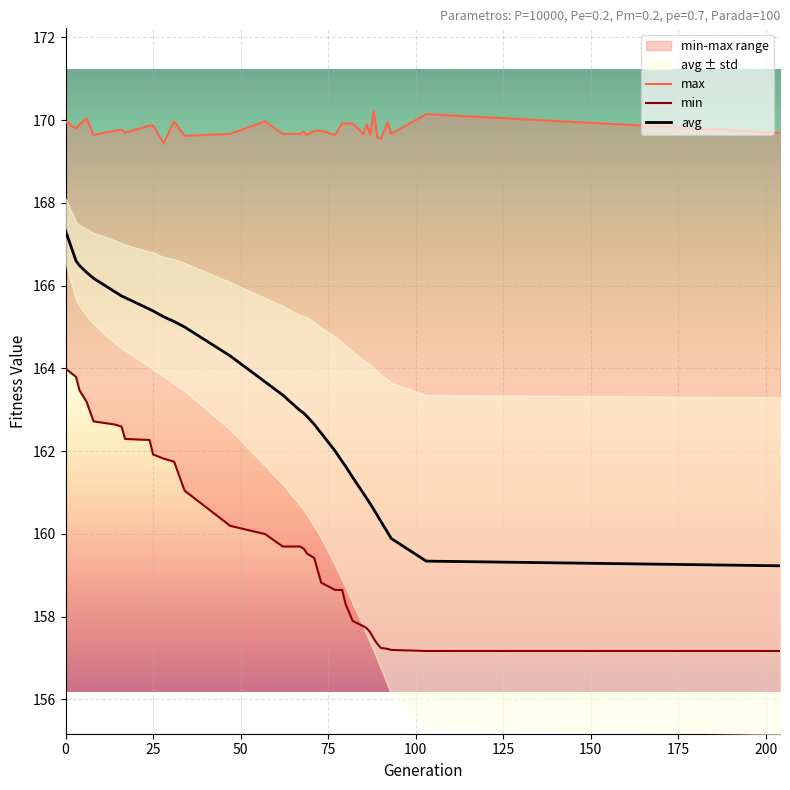

Which series has the widest spread of values?

avg